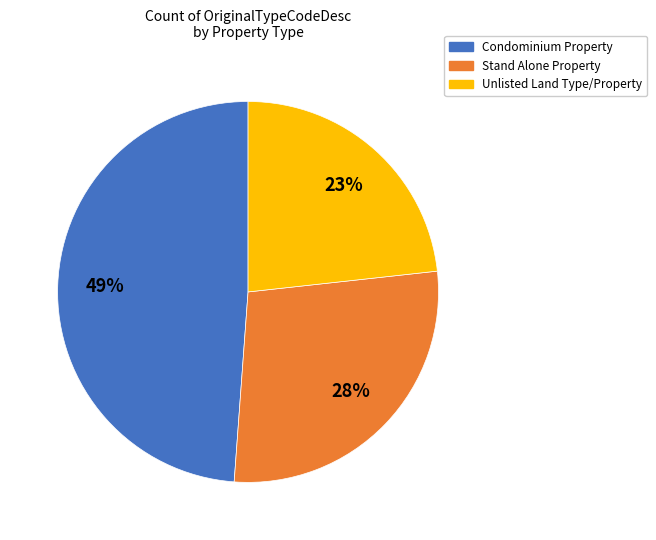

Is Condominium Property the majority of the pie?

No